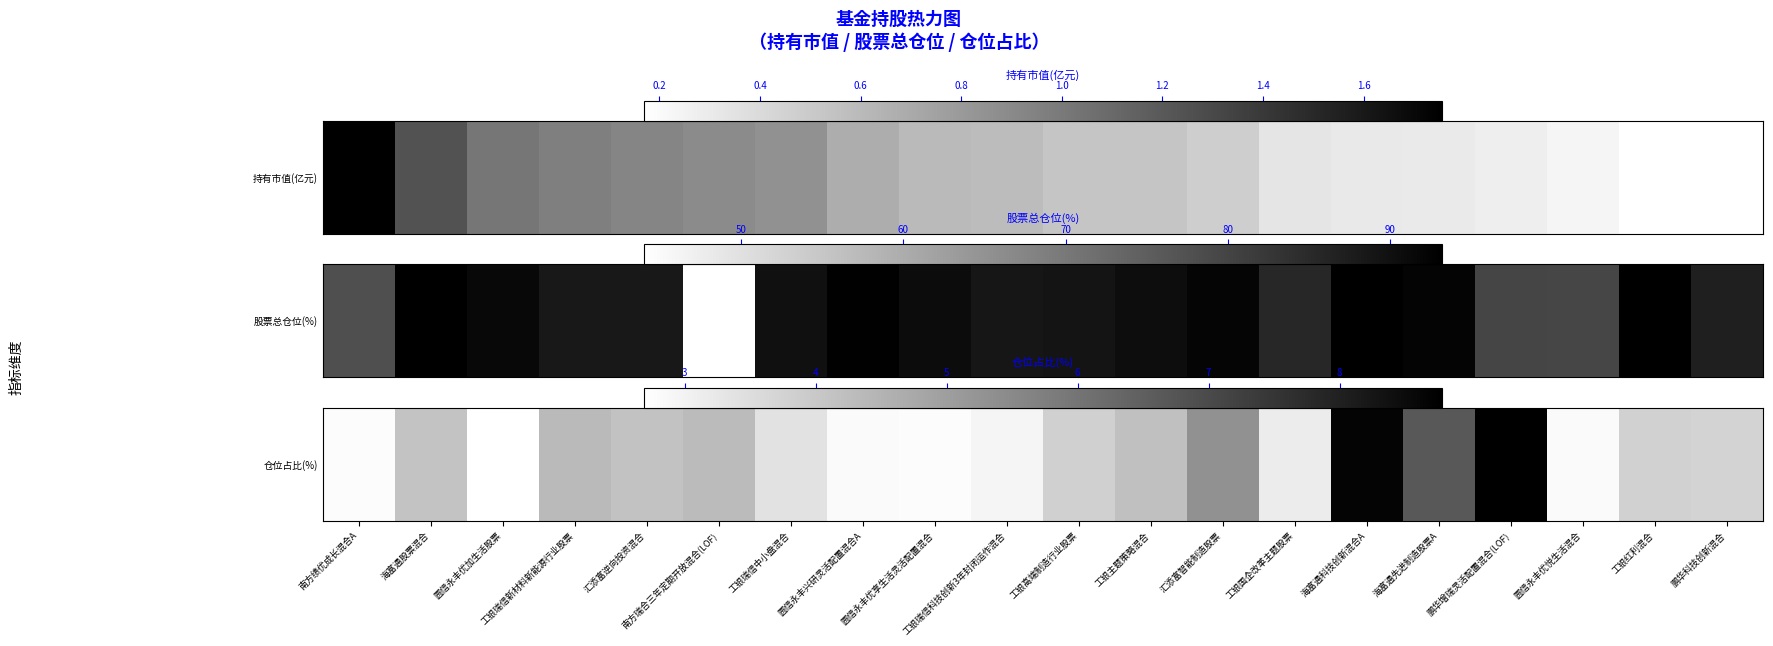

Which category has the lowest value across all series?

圆信永丰优加生活股票